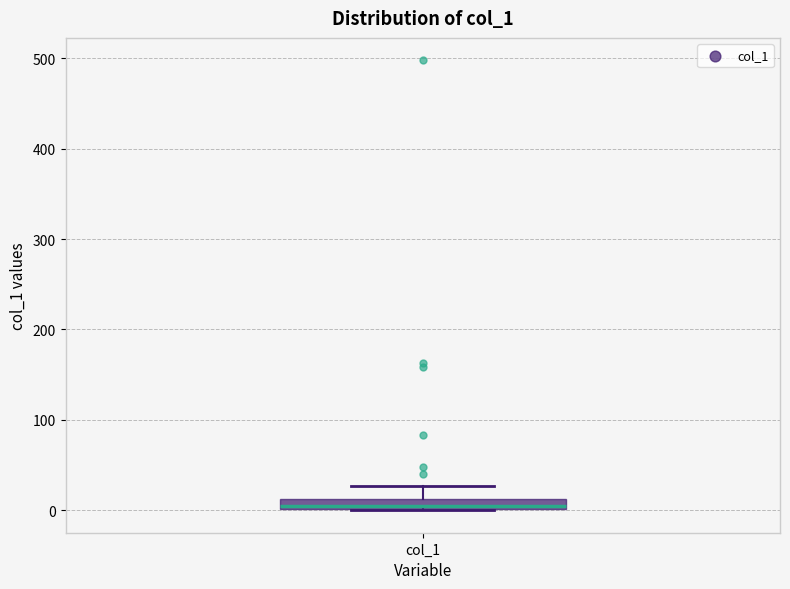

Where is the lower edge of the box for col_1 on the y-axis? The values are not printed on the chart, so give them approximately, as read against the axis.

0